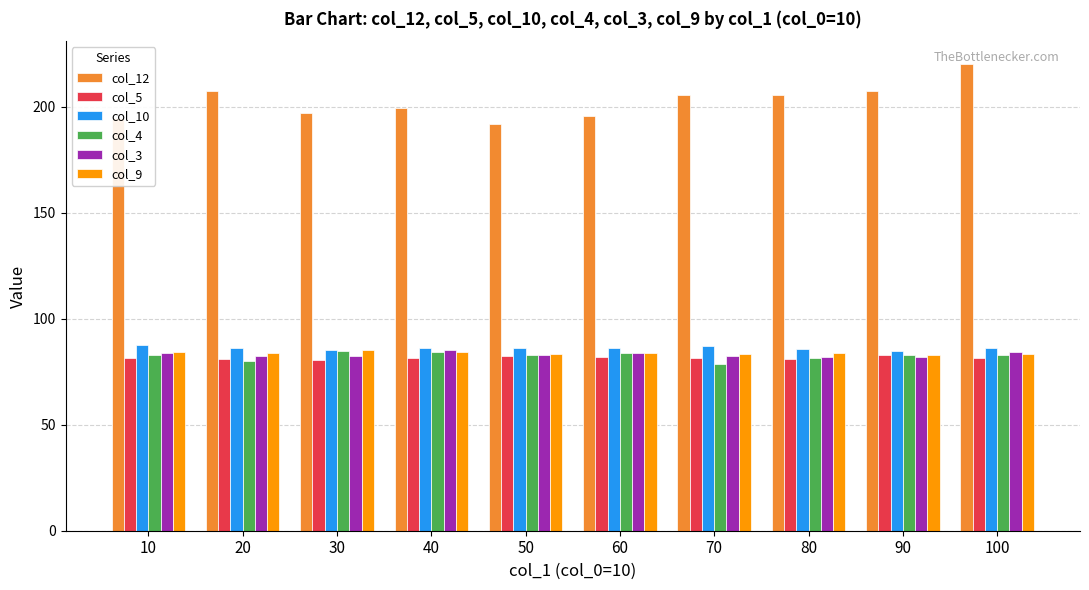

At how many categories does at least one series exceed 151?

10